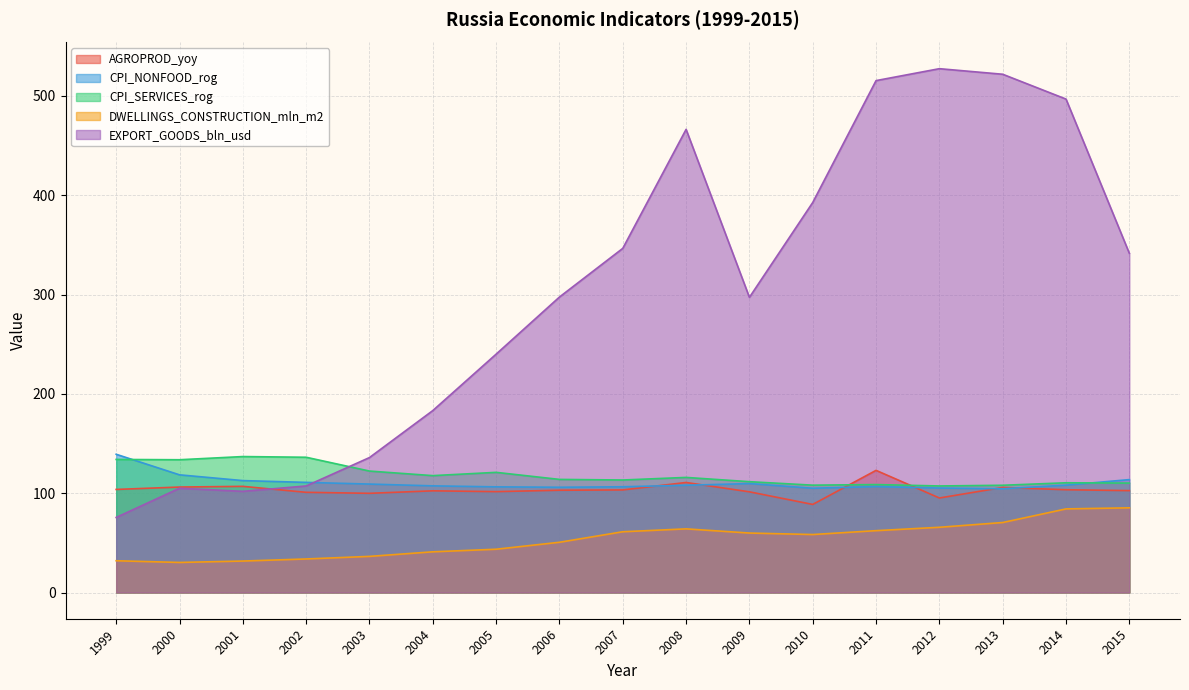

Which series has the widest spread of values?

EXPORT_GOODS_bln_usd